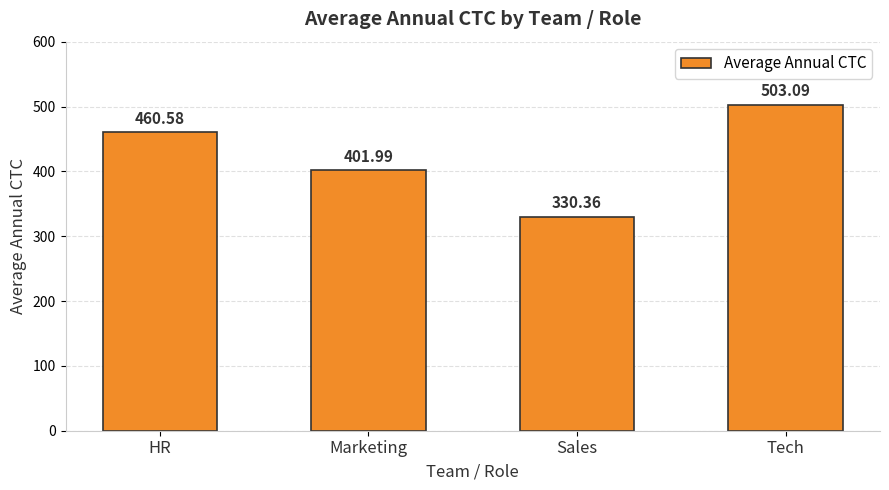

Reading right to left, what are all the values shown in this chart?

Tech=503.1	Sales=330.4	Marketing=402.0	HR=460.6